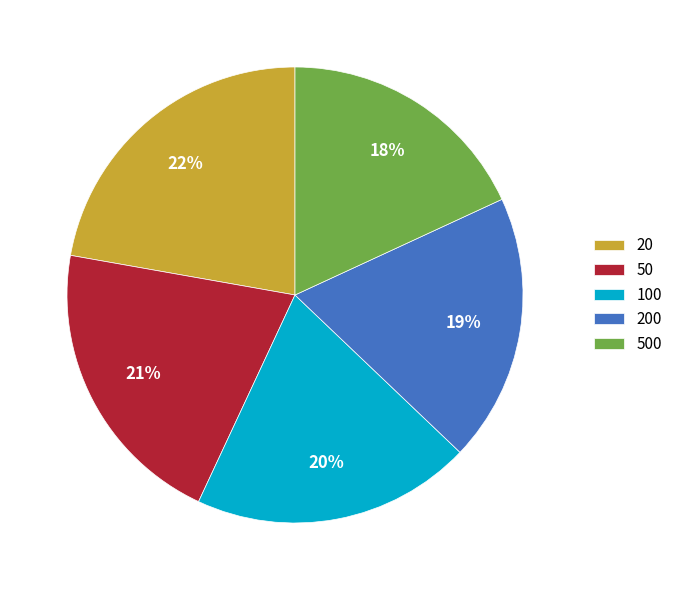

To the nearest percent, what is the difference between the 200 and 100 slice percentages?

1%